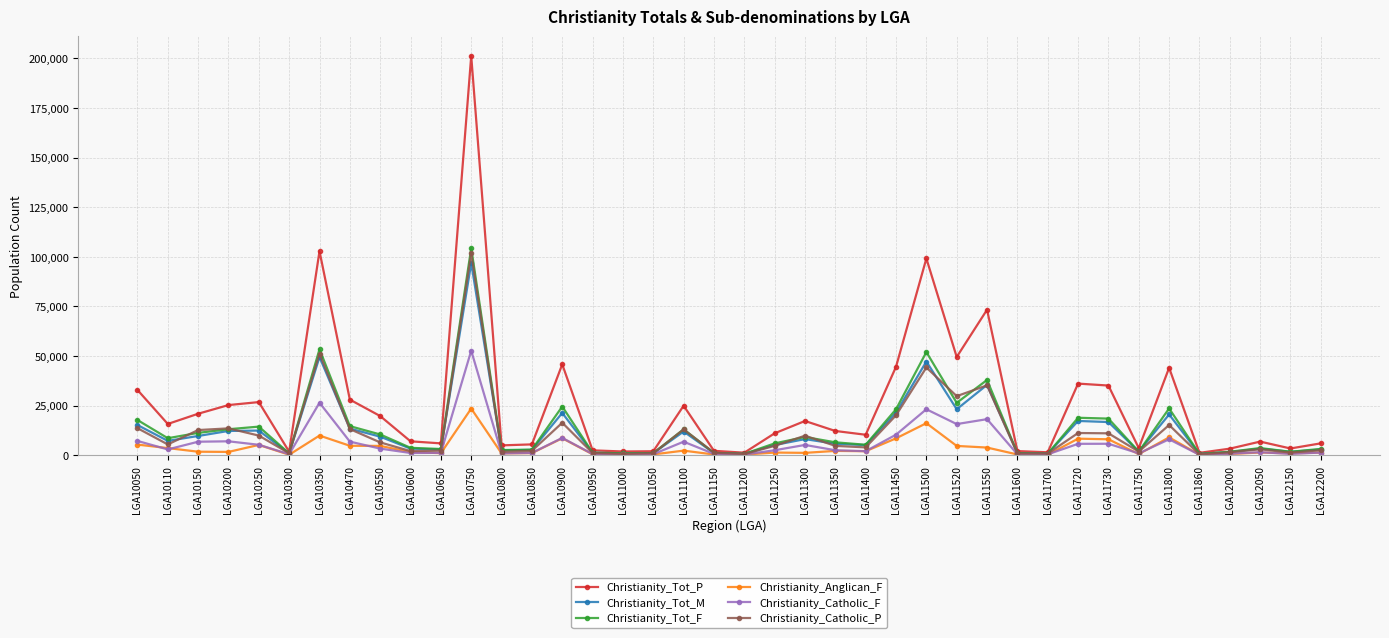

At which category does the chart reach its peak across all series?

LGA10750